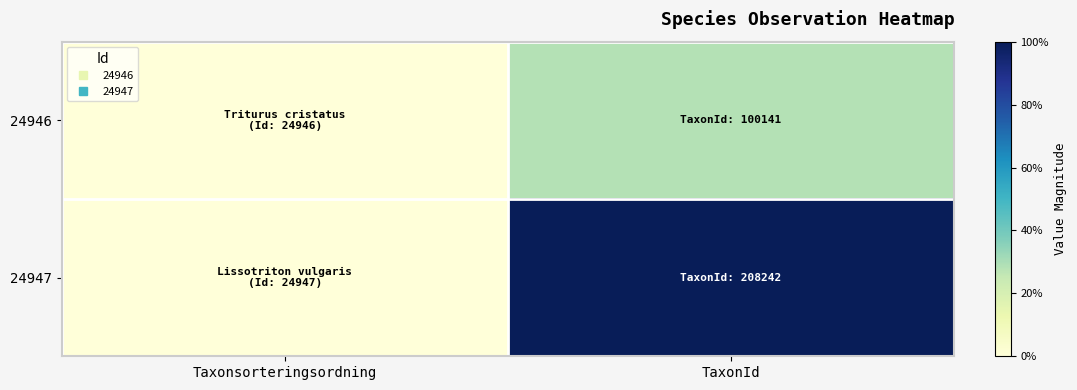

Which category has the lowest value across all series?

Taxonsorteringsordning